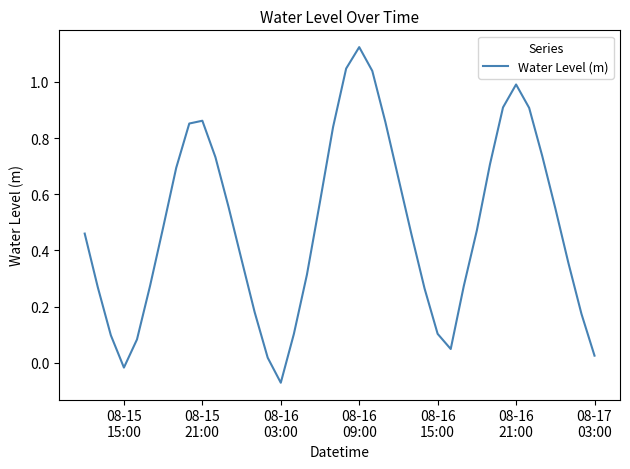

How many values are above zero?

38